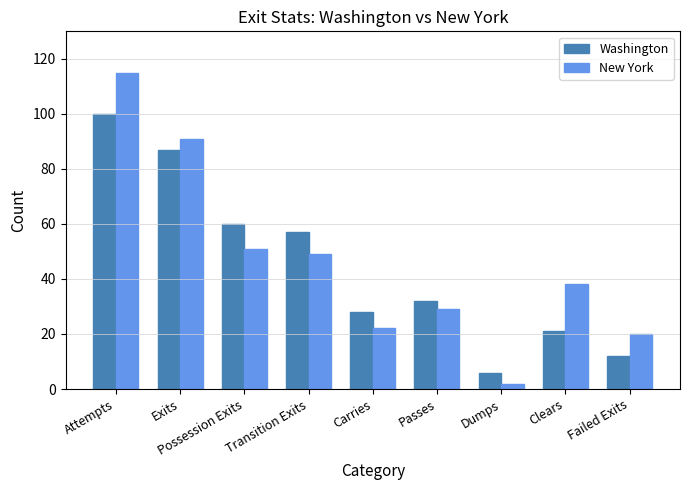

Which label corresponds to the smallest value in the chart?

Dumps